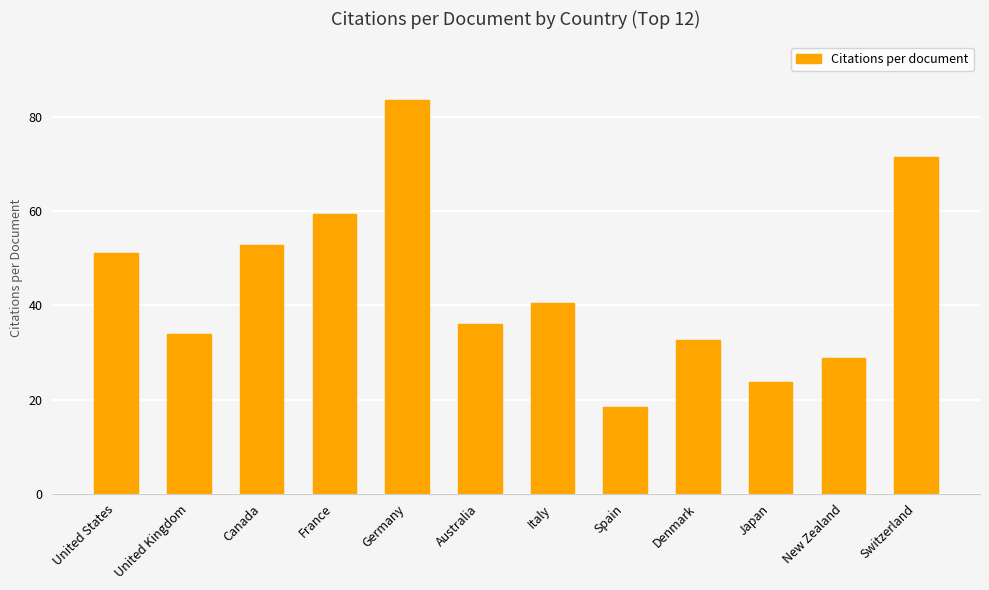

At which label is the value closest to 51?

United States